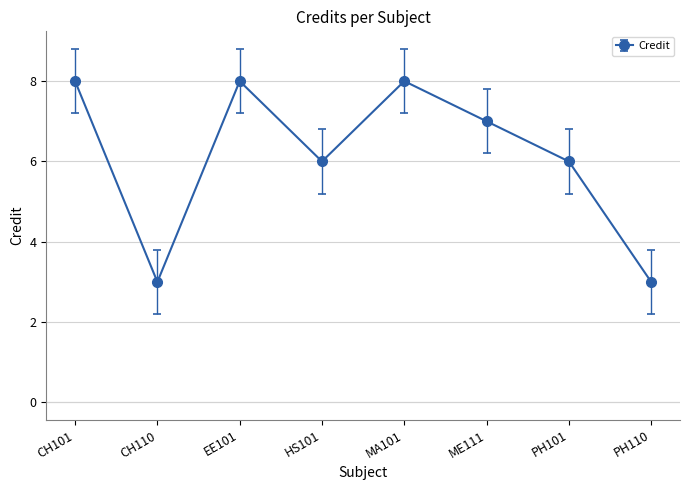

What is the label of the 4th point from the left?

HS101